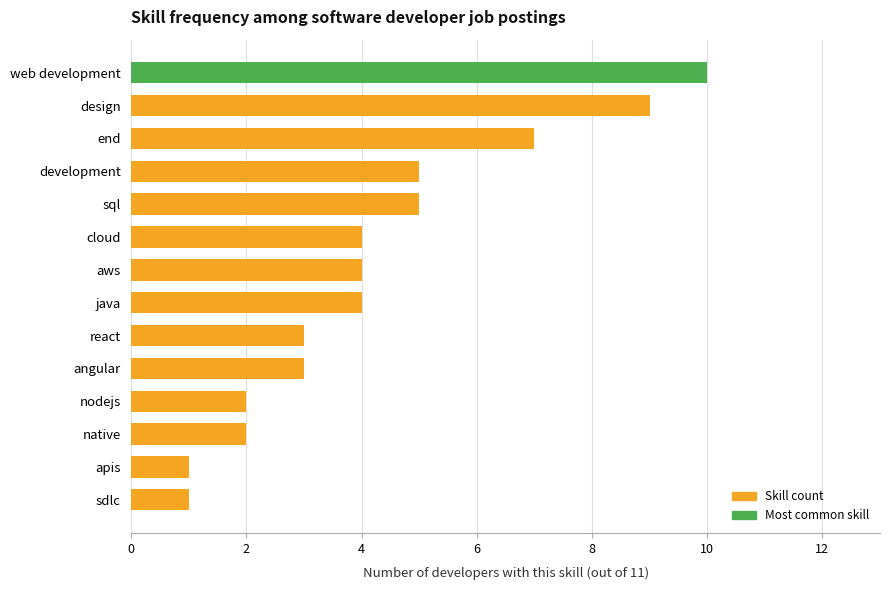

Count the values in the range 2 to 5.

9